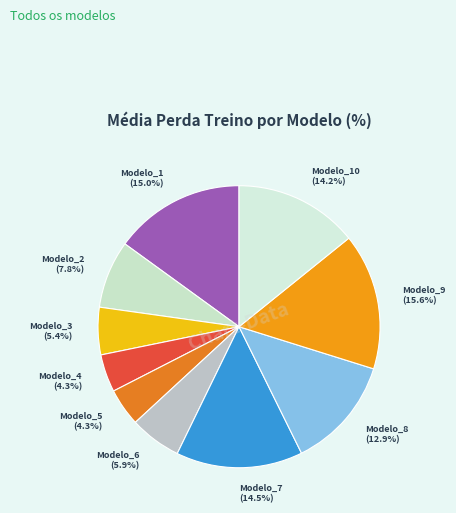

Which has a higher value, Modelo_9 or Modelo_3?

Modelo_9